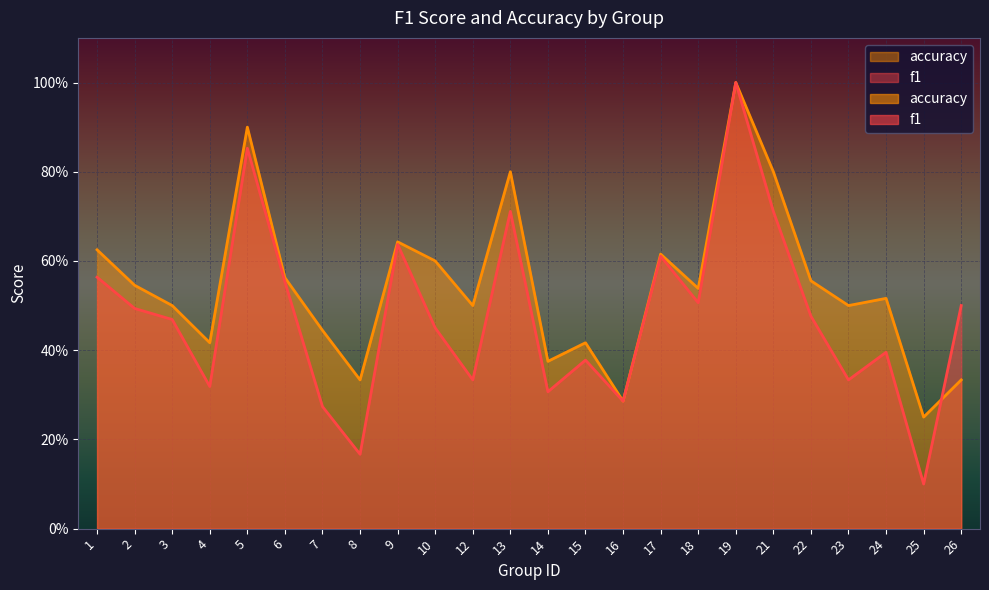

Reading right to left, what are all the values shown in this chart?

f1: 26=0.5	25=0.1	24=0.4	23=0.3	22=0.5	21=0.7	19=1.0	18=0.5	17=0.6	16=0.3	15=0.4	14=0.3	13=0.7	12=0.3	10=0.5	9=0.6	8=0.2	7=0.3	6=0.6	5=0.9	4=0.3	3=0.5	2=0.5	1=0.6
accuracy: 26=0.3	25=0.2	24=0.5	23=0.5	22=0.6	21=0.8	19=1.0	18=0.5	17=0.6	16=0.3	15=0.4	14=0.4	13=0.8	12=0.5	10=0.6	9=0.6	8=0.3	7=0.4	6=0.6	5=0.9	4=0.4	3=0.5	2=0.5	1=0.6